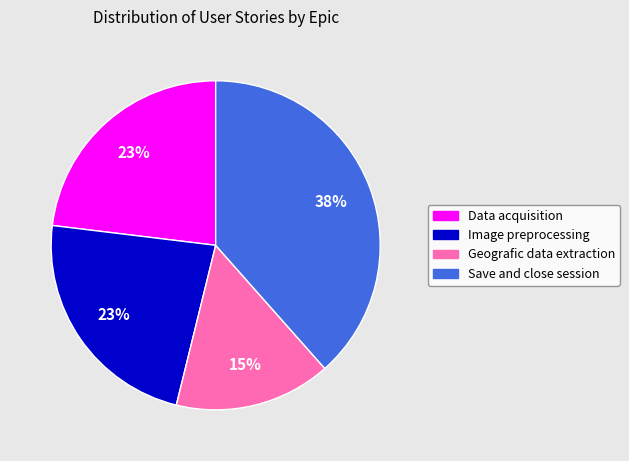

Between Geografic data extraction and Image preprocessing, which is larger?

Image preprocessing